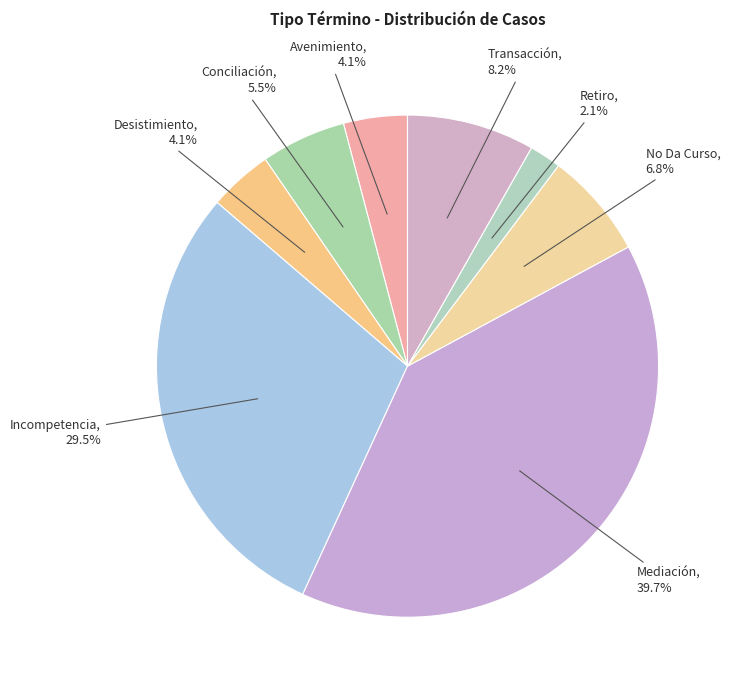

How many segments does this pie chart have?

8